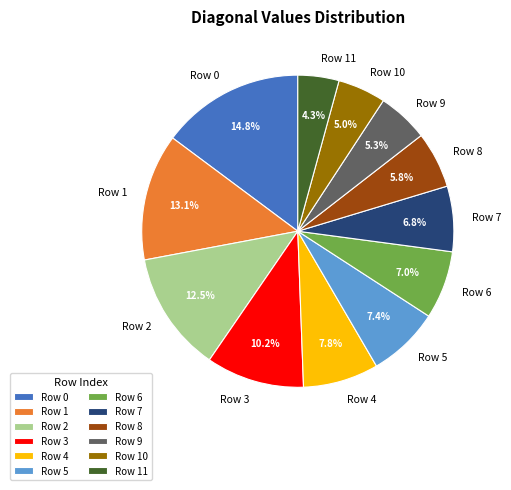

Which slice is the smallest?

Row 11